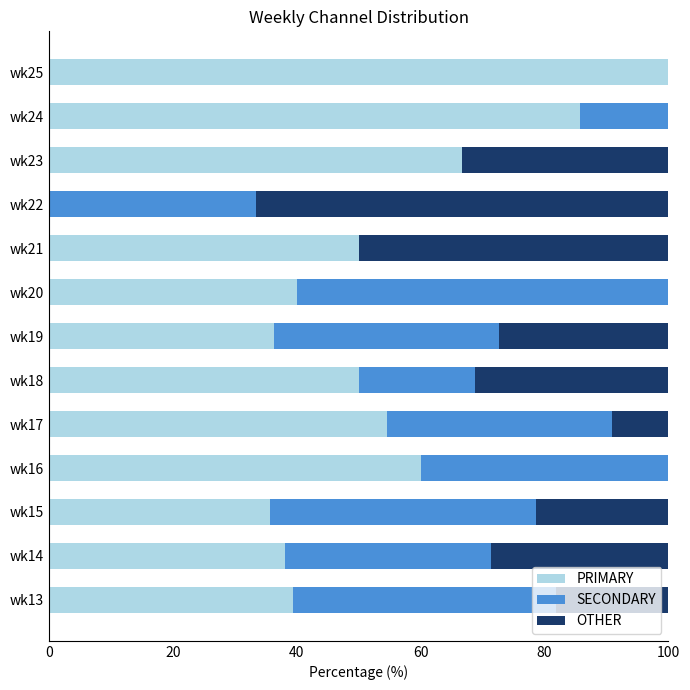

What is the sum of the PRIMARY values at wk18 and wk14?

88.1